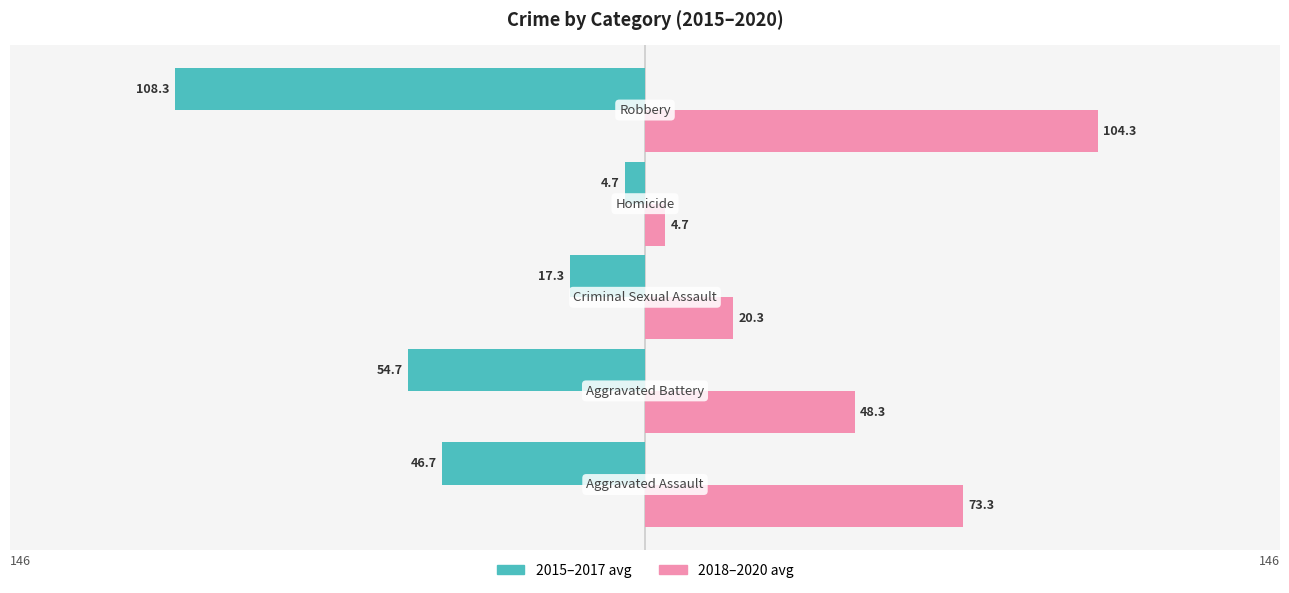

What is the difference between the second highest and minimum values in the 2015–2017 avg series?

91.0